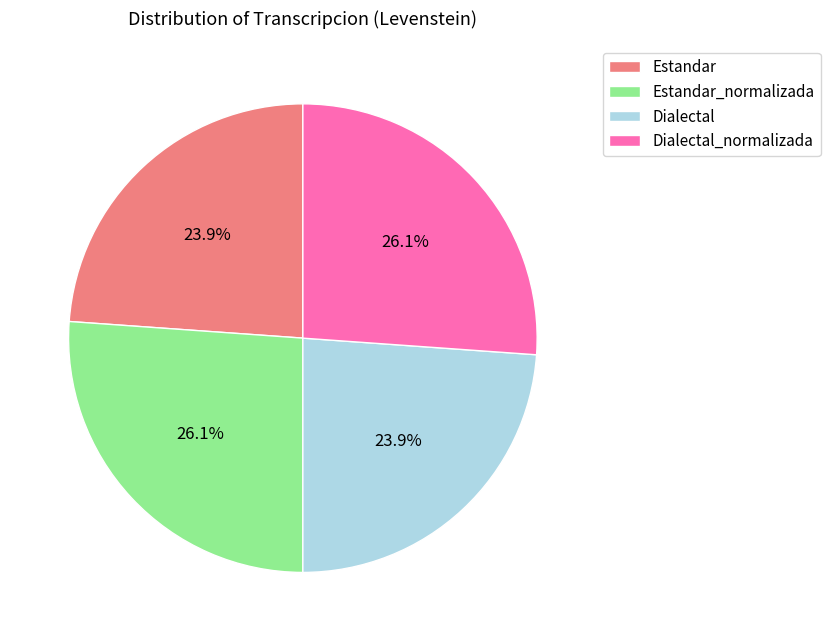

Is there a majority slice in this chart?

No